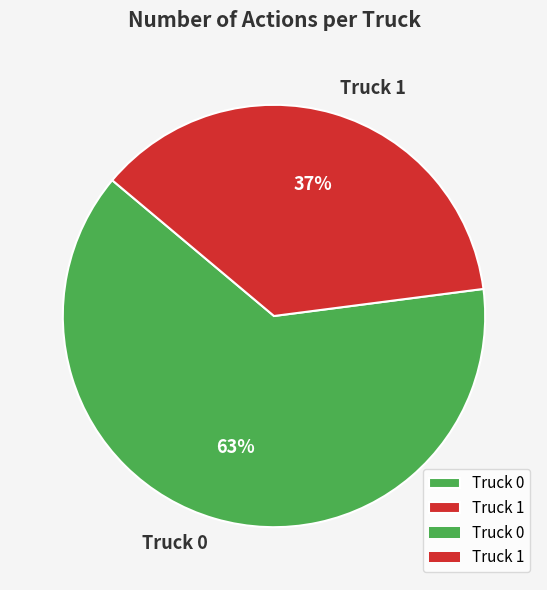

What is the smallest slice in the pie chart?

Truck 1